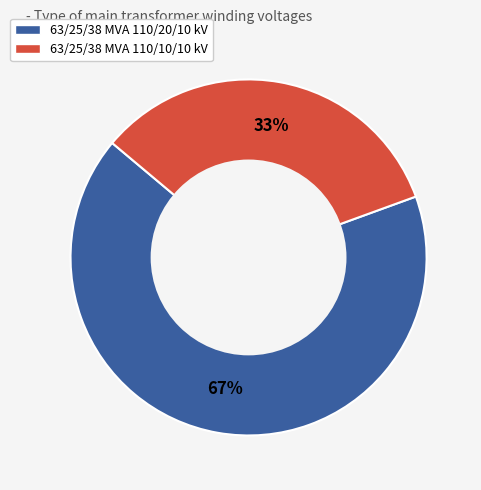

What is the largest slice in the pie chart?

63/25/38 MVA 110/20/10 kV